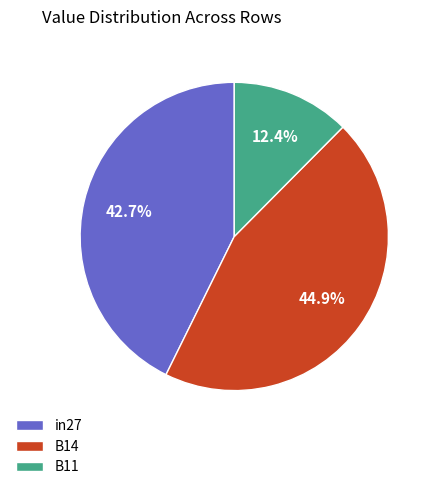

Which has a higher value, B14 or B11?

B14